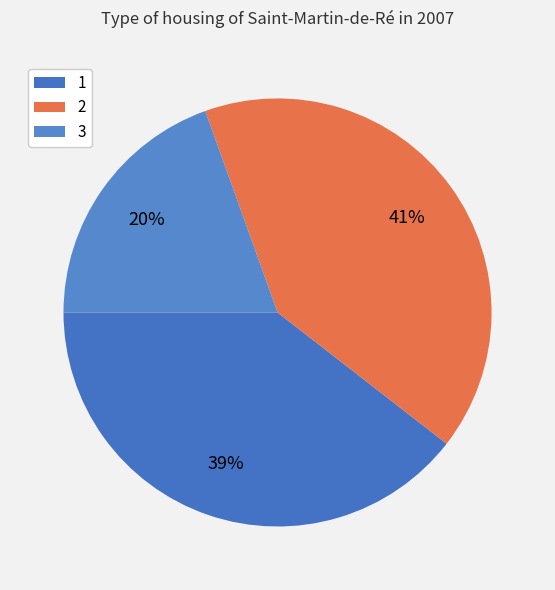

Rank the categories by value from lowest to highest.

3, 1, 2